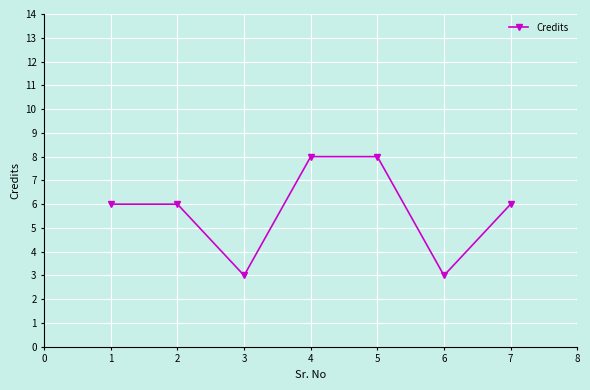

What is the value of the 2nd point from the left?

6